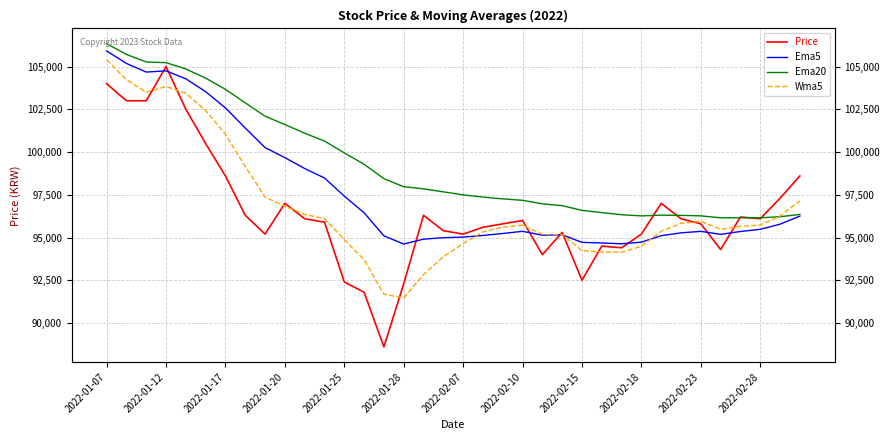

What is the total value across all series at 19?

383414.8